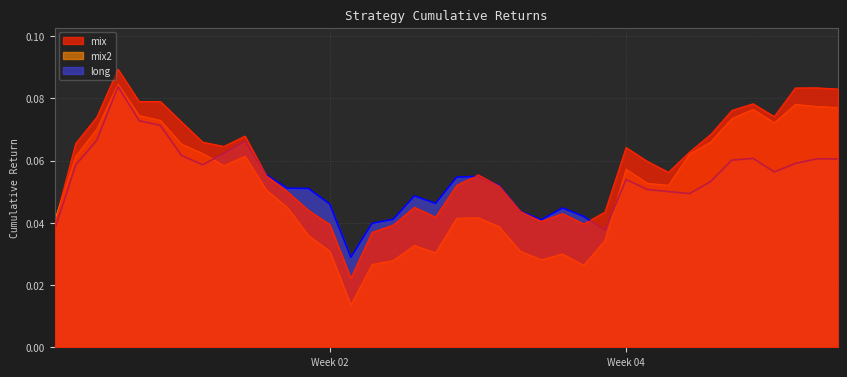

What is the average value of the mix2 series?

0.1